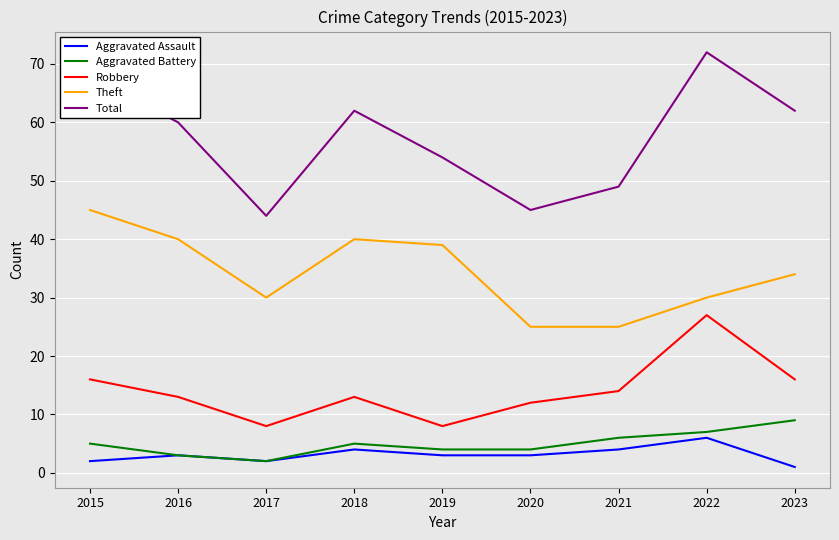

What is the sum of all Robbery values?

127